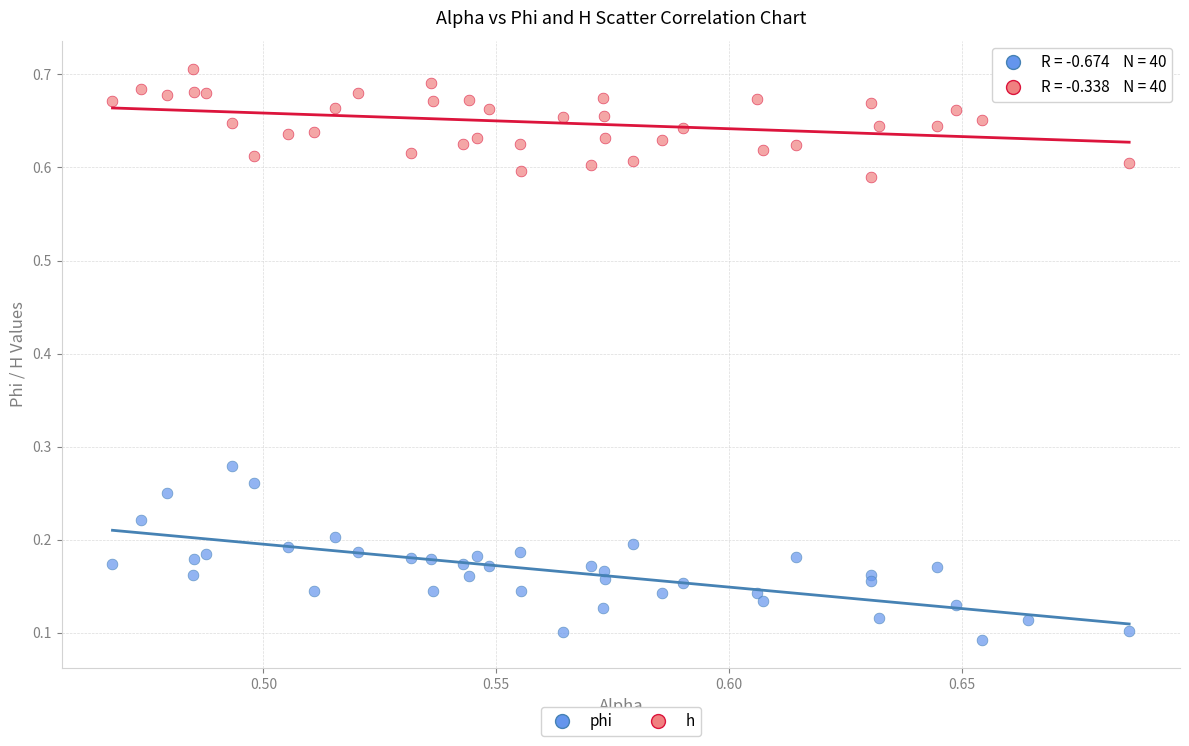

Which series contains the lowest Y value?

phi